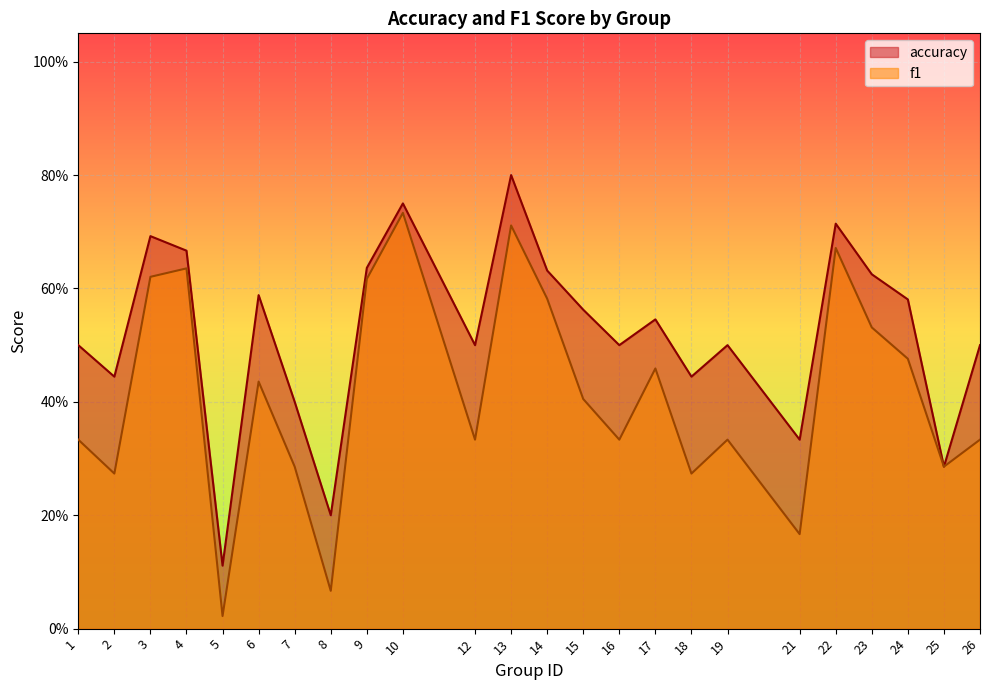

Where is the first local maximum for accuracy?

3